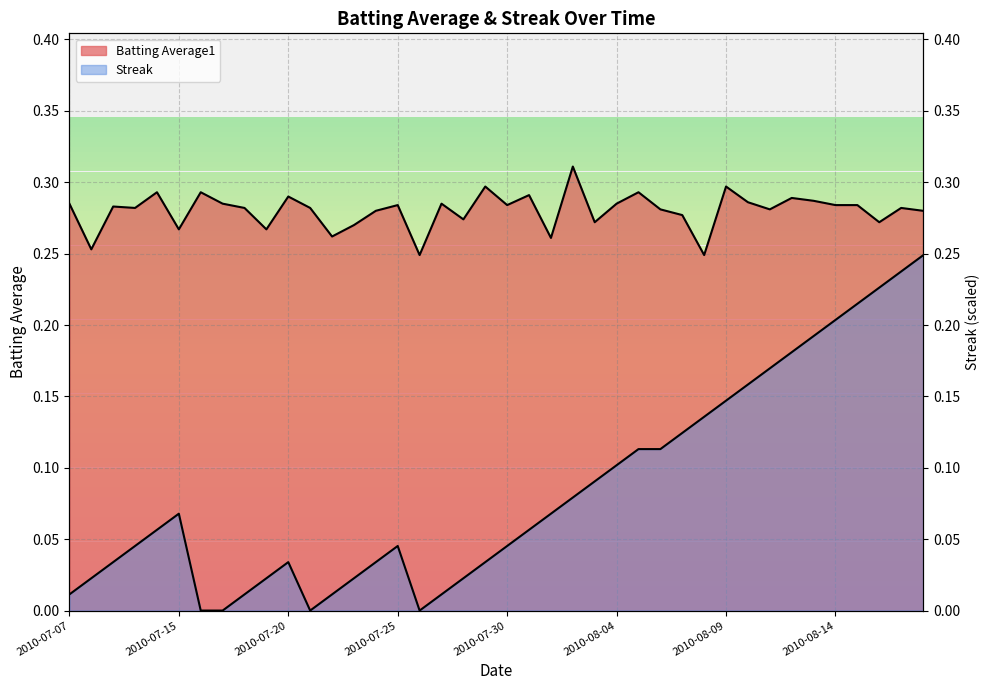

What is the sum of the Batting Average1 values at 2010-07-31 and 2010-08-13?

0.6